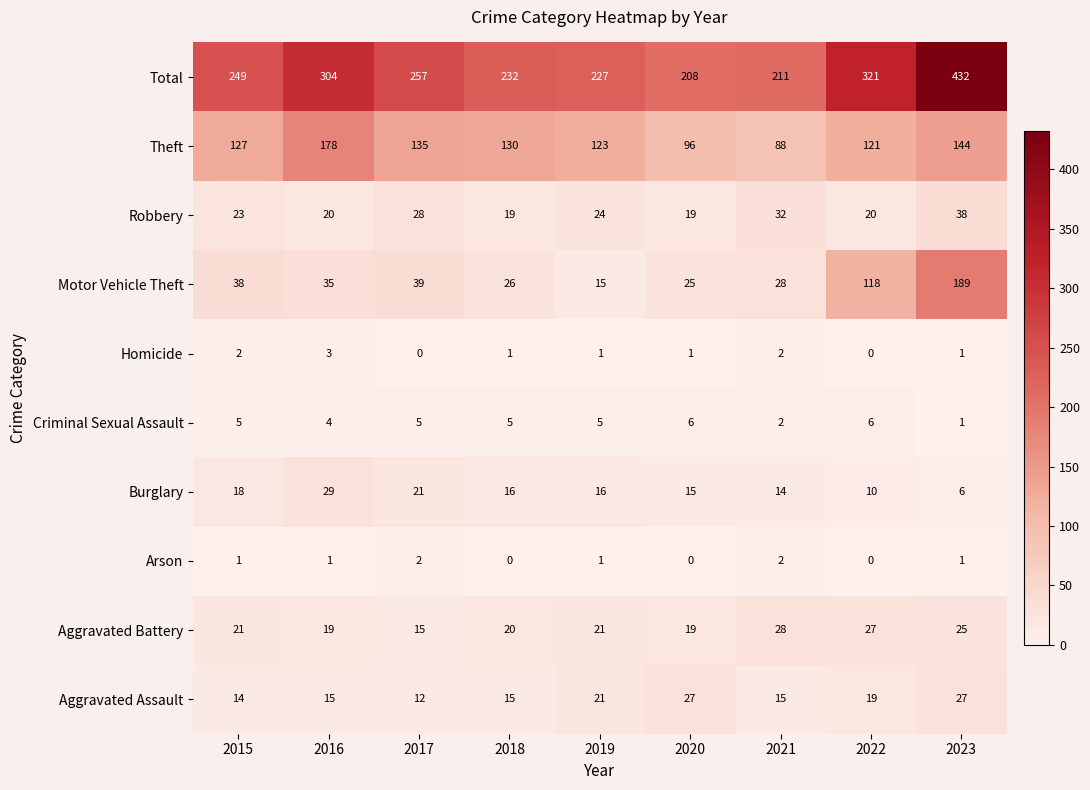

What is the approximate value of Theft at 2020?

96